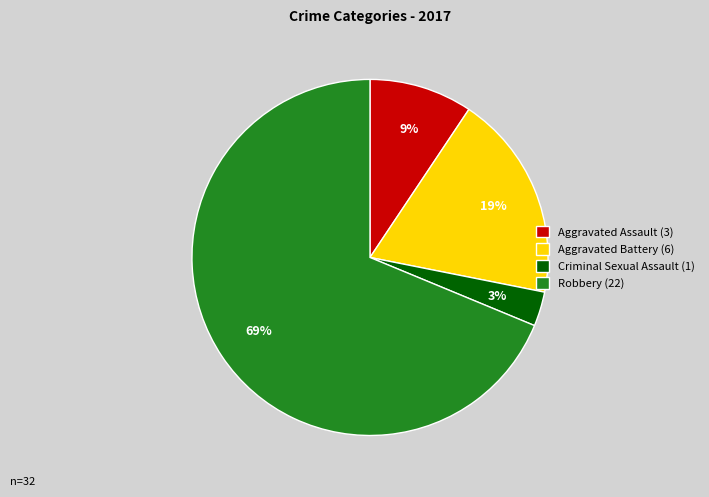

Approximately how many times larger is the value at Criminal Sexual Assault compared to Aggravated Battery?

0.2